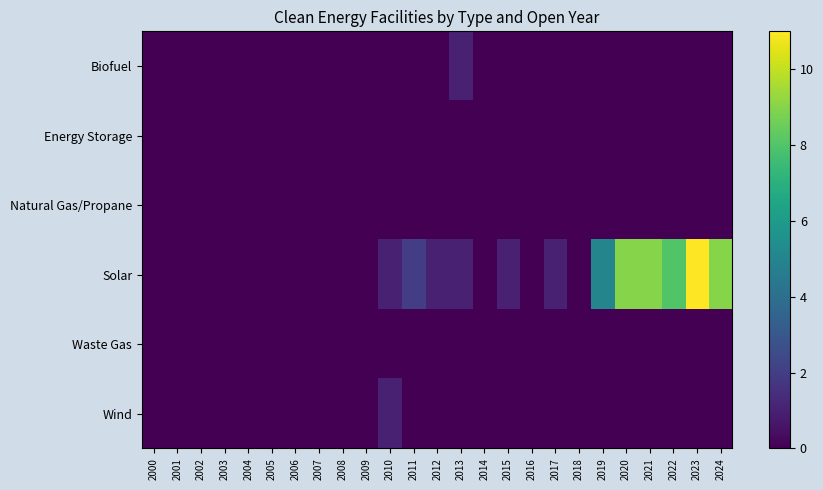

At which category does the chart reach its minimum across all series?

2000